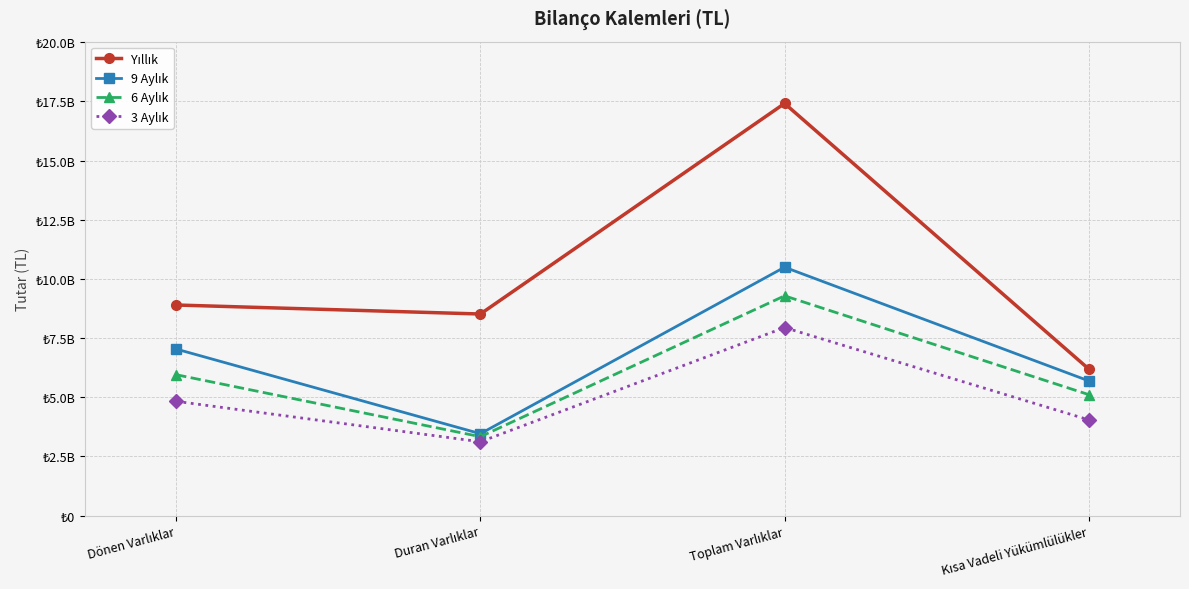

True or false: 6 Aylık has a value of 9283374612 at Toplam Varlıklar.

True